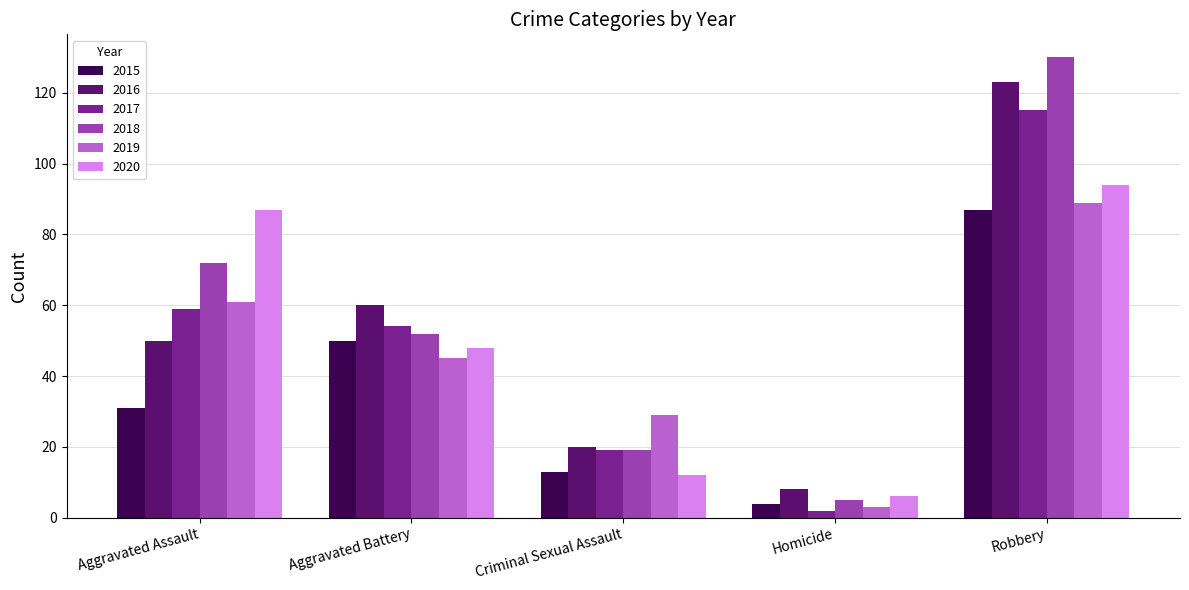

Does the chart contain stacked bars?

No